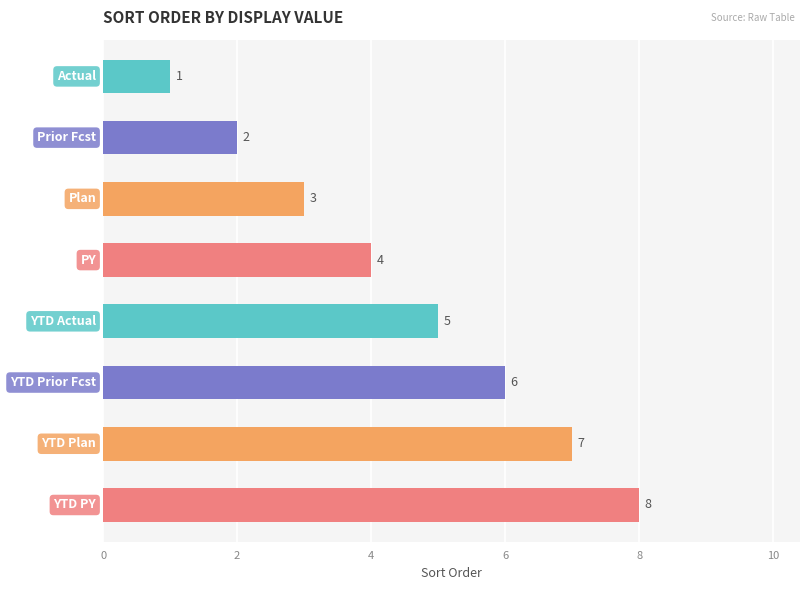

How many values are between 3 and 7?

5